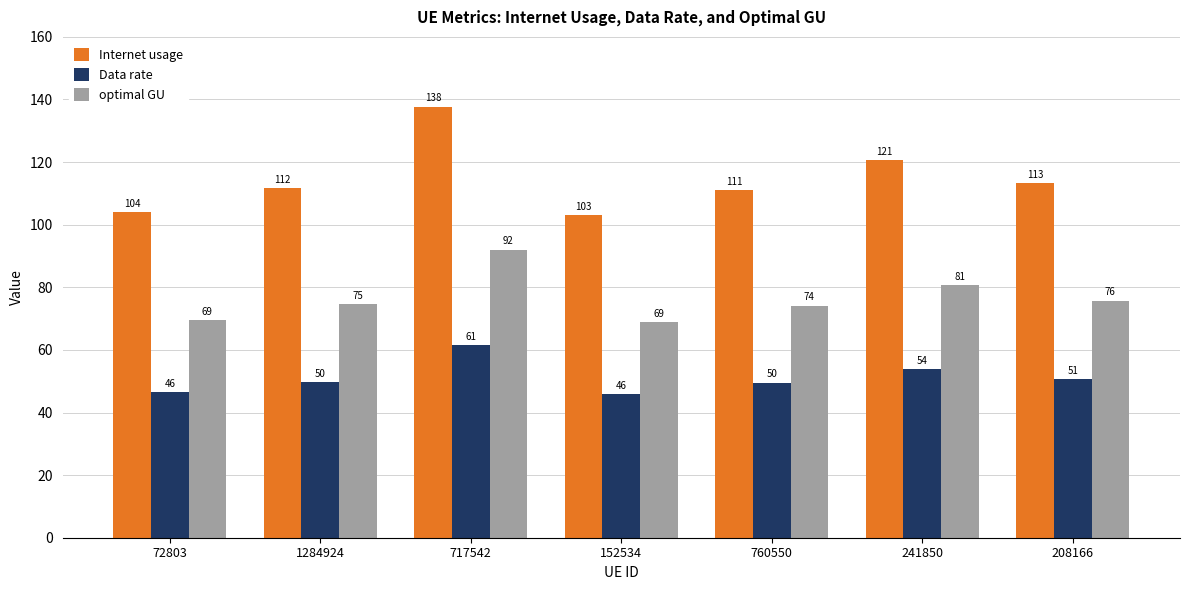

Which category has the highest value across all series?

717542